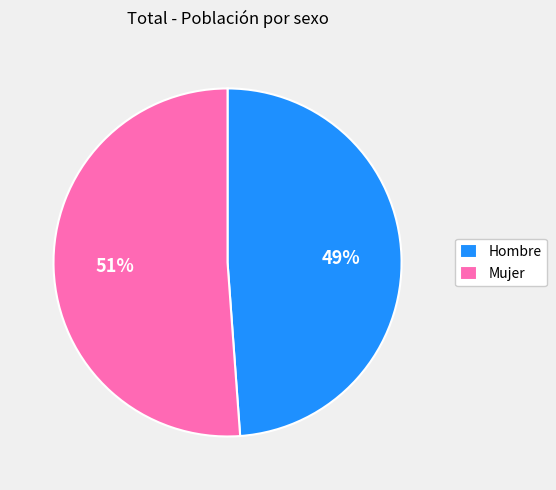

To the nearest percent, what percentage of the pie is Hombre?

49%